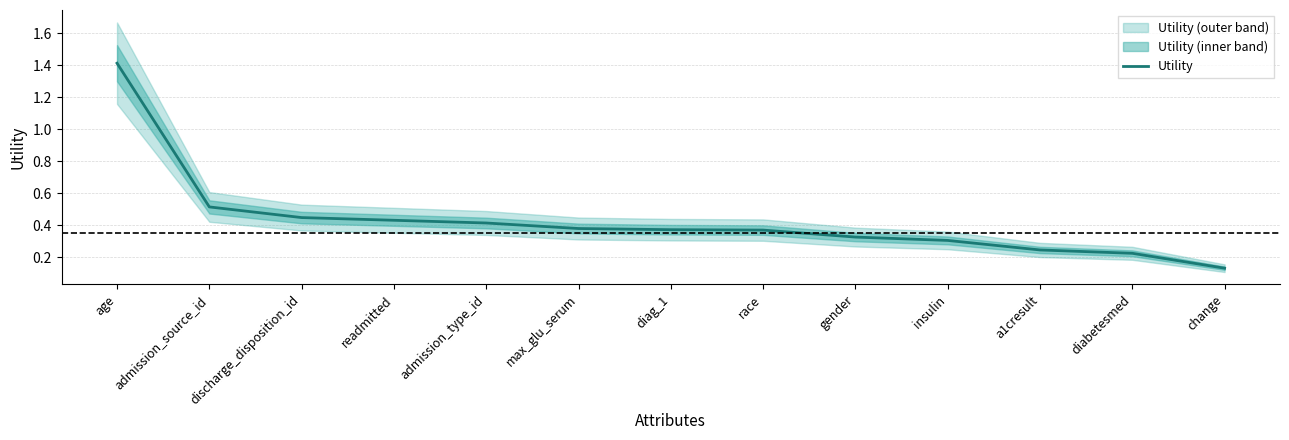

What is the label of the 8th point from the left?

race